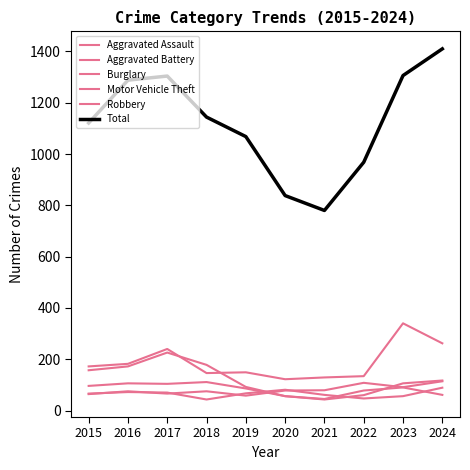

Does the chart have visible grid lines?

No